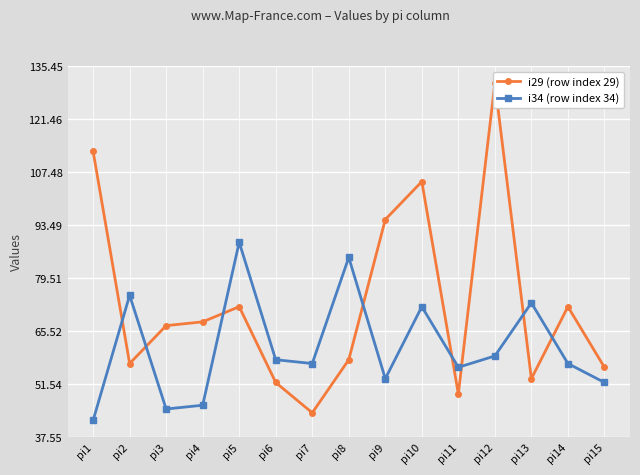

Is the value of i34 (row index 34) at pi10 greater than the value of i29 (row index 29) at pi6?

Yes